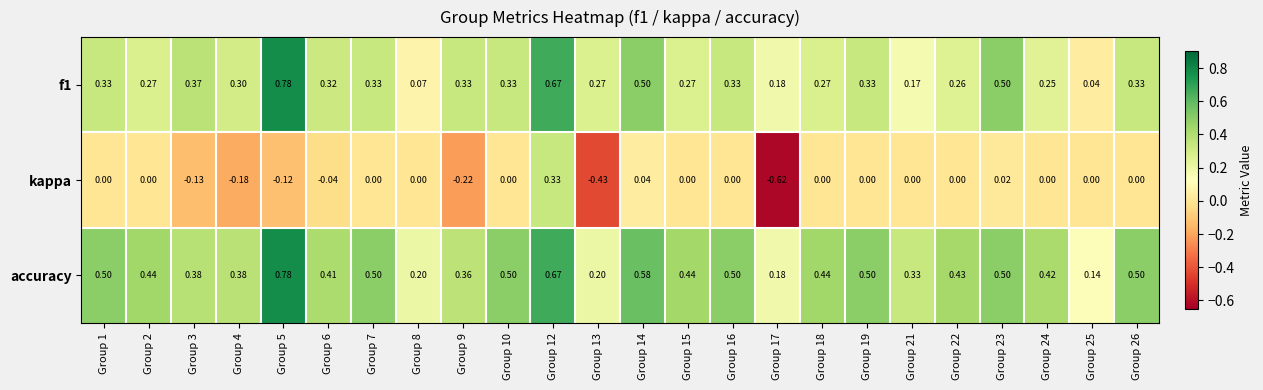

Is the value of f1 at Group 18 greater than the value of accuracy at Group 1?

No